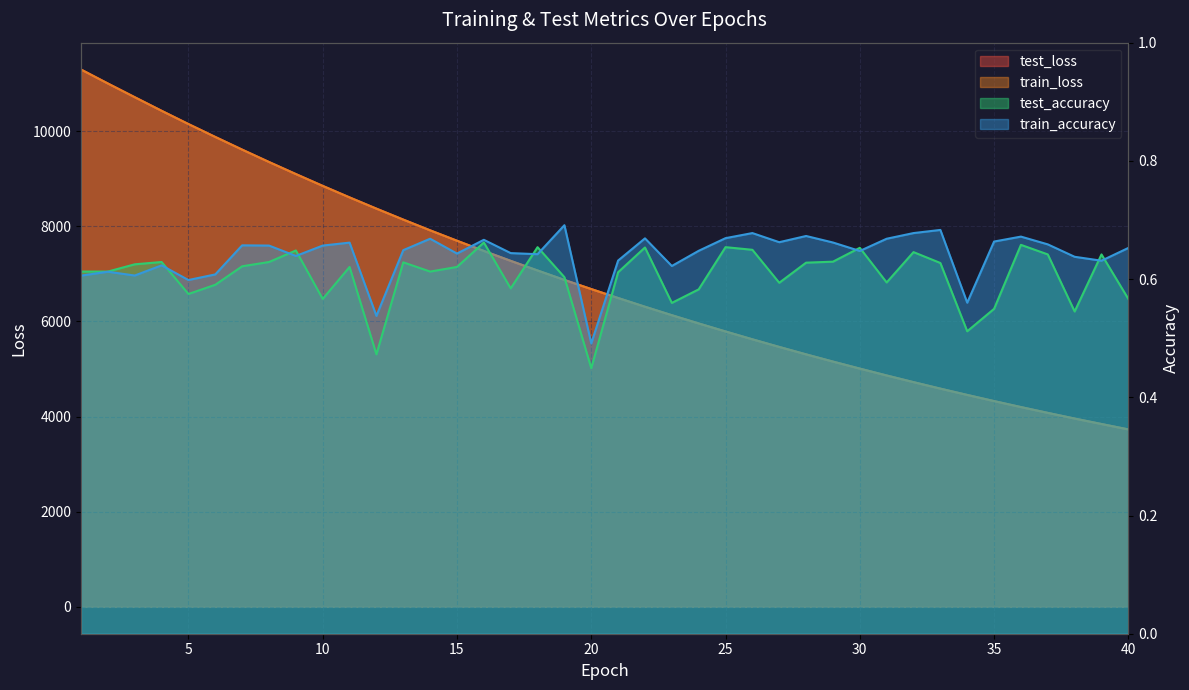

Which has a higher value, 37 or 14?

14